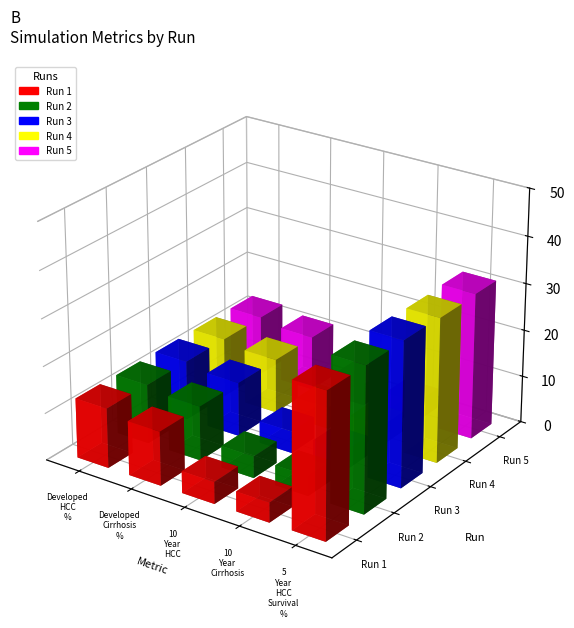

The Run 2 series shows 0.0 at Developed Cirrhosis %. True or false?

False